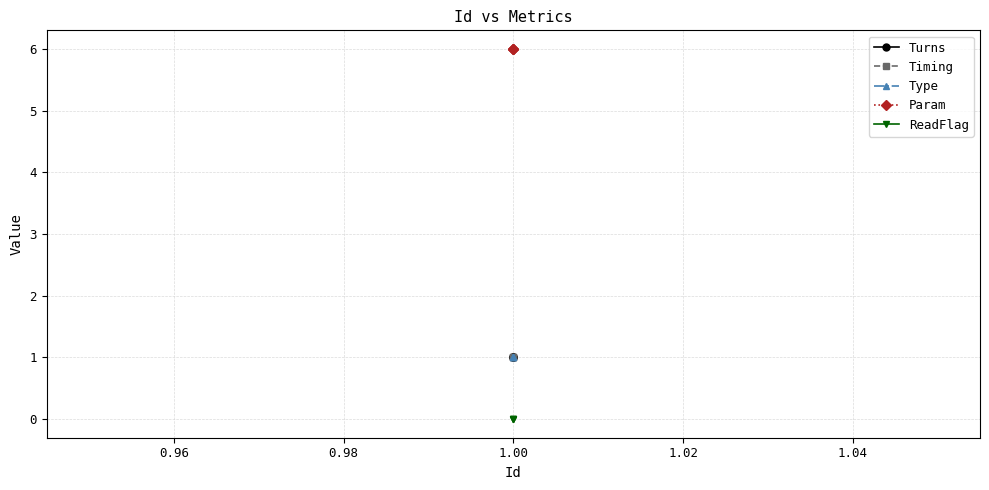

What is the maximum value for Type?

1